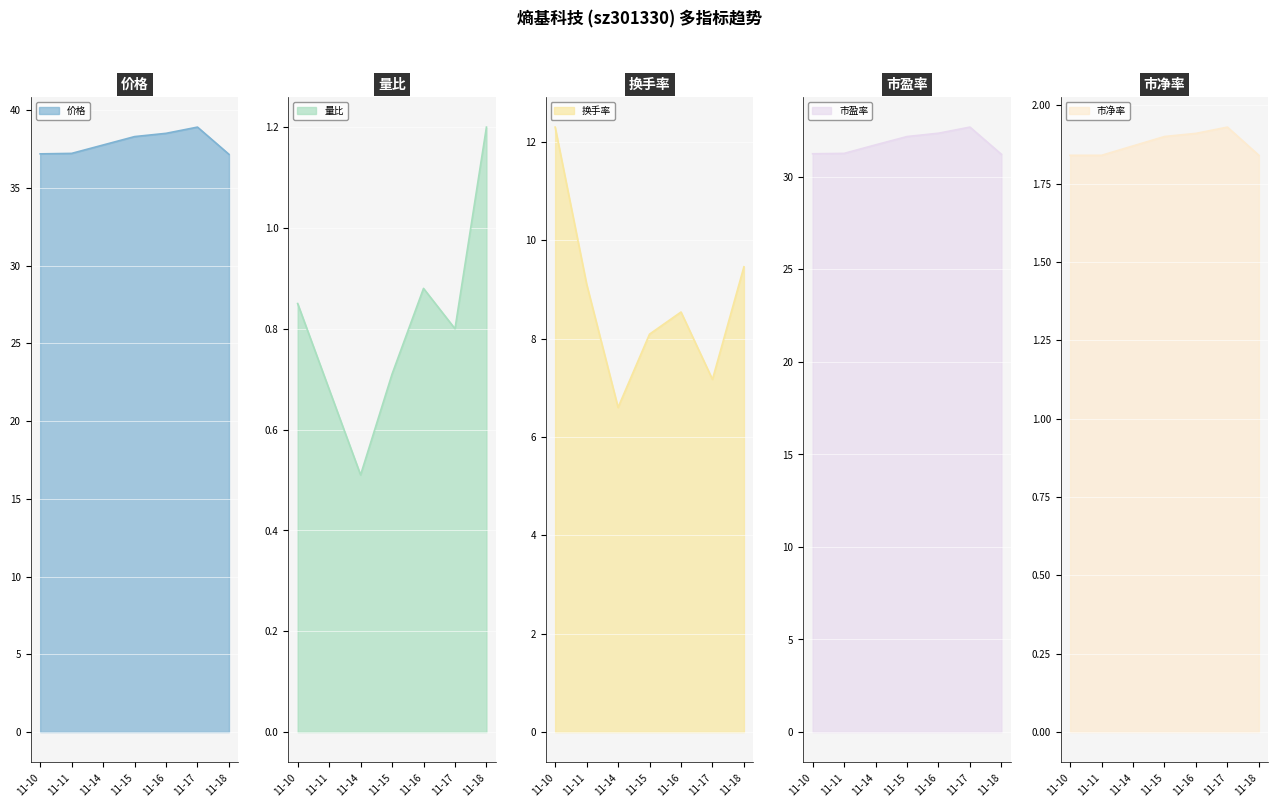

What are all the series names shown in the legend?

价格, 量比, 换手率, 市盈率, 市净率